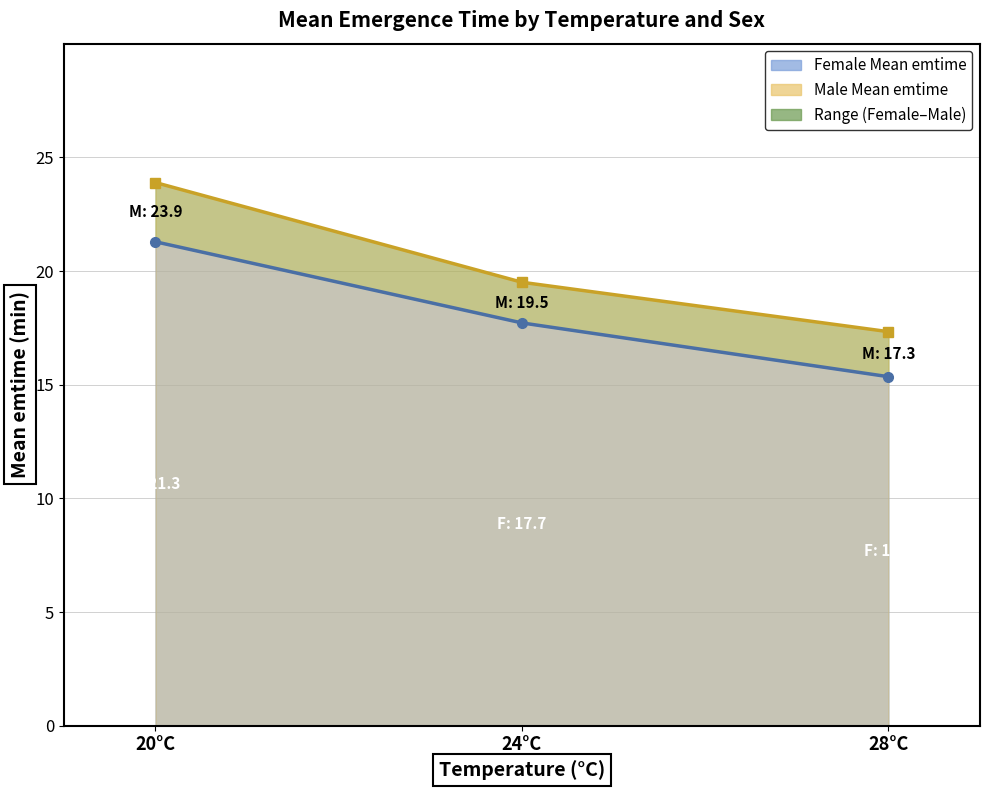

How many data points in Male Mean emtime are above 19?

2